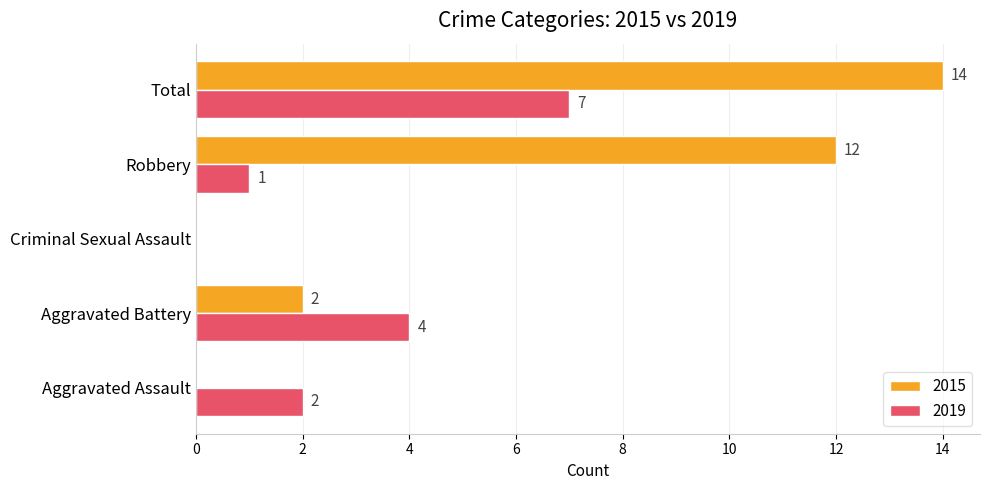

Where is 2019 nearest to the value 3?

Aggravated Assault